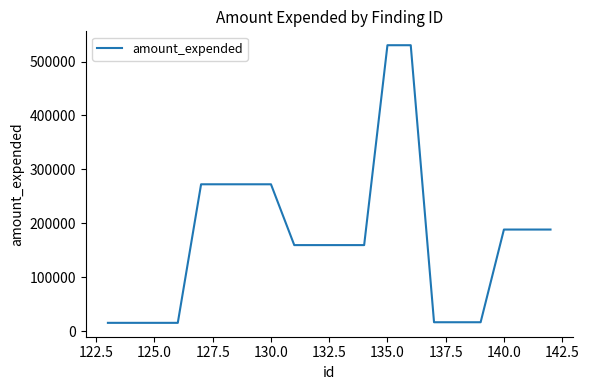

What is the difference between the maximum and minimum values?

515144